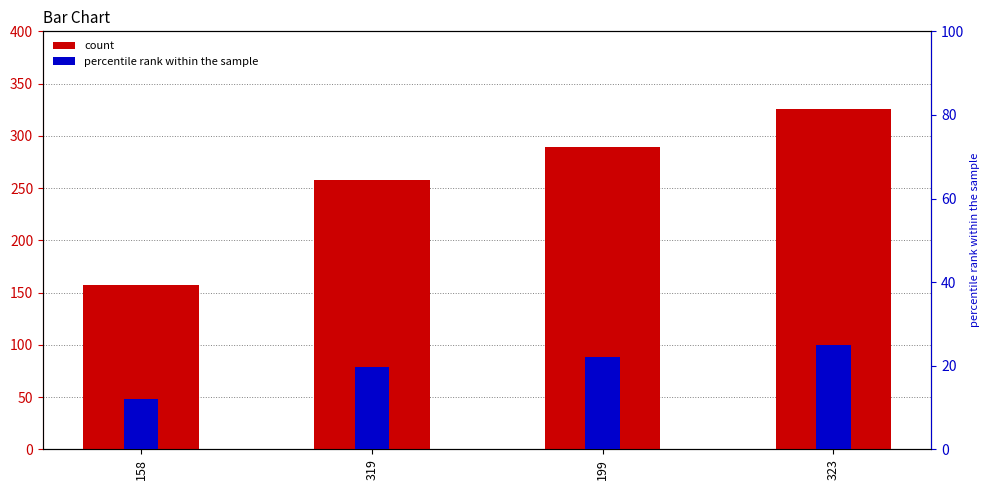

What is the value of the Y bar at the 3rd from the left?

289.0